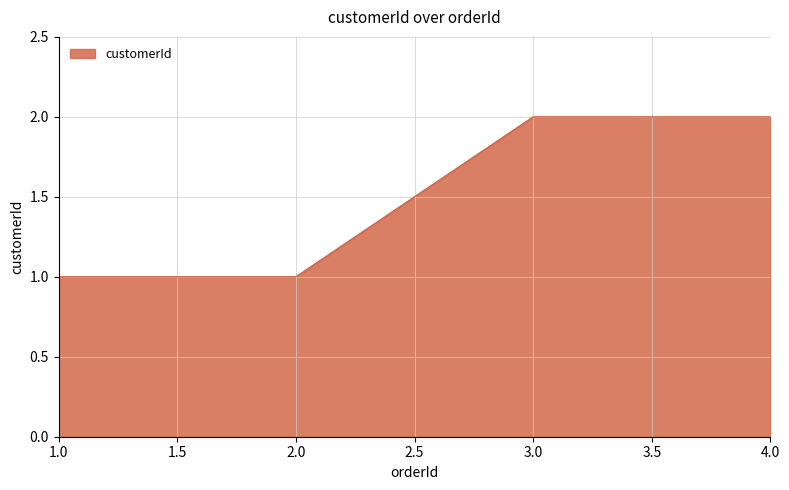

The value at 4.0 is 2. True or false?

True